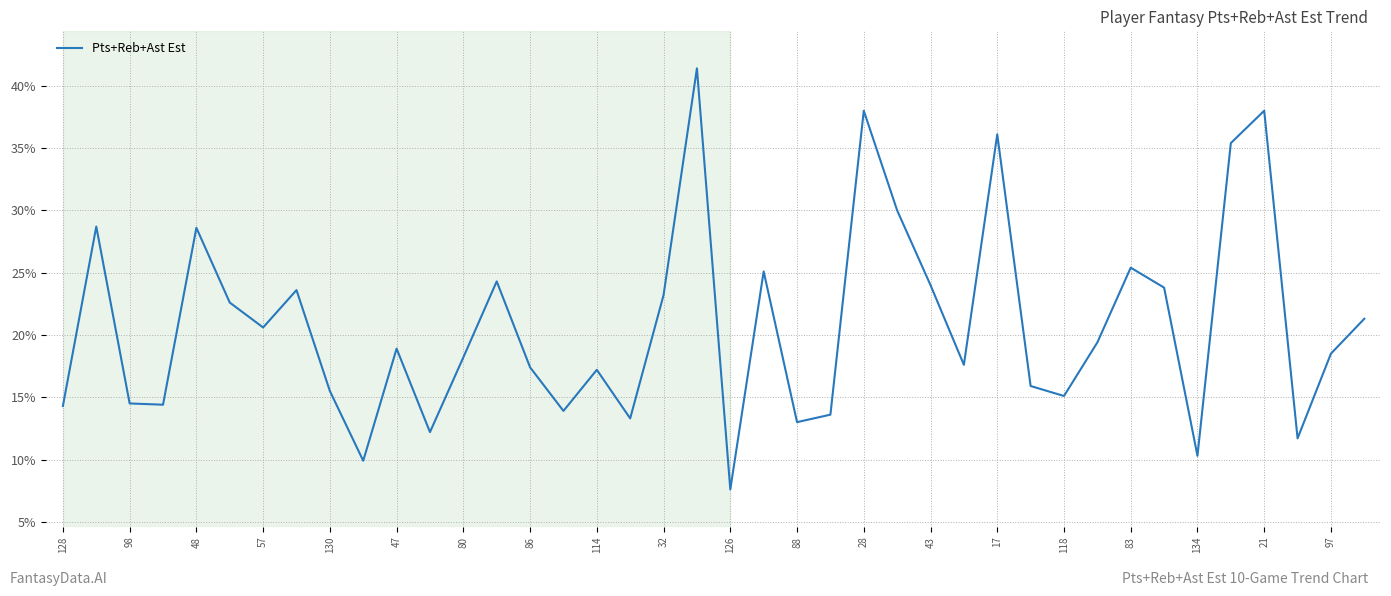

How many values exceed 18?

22